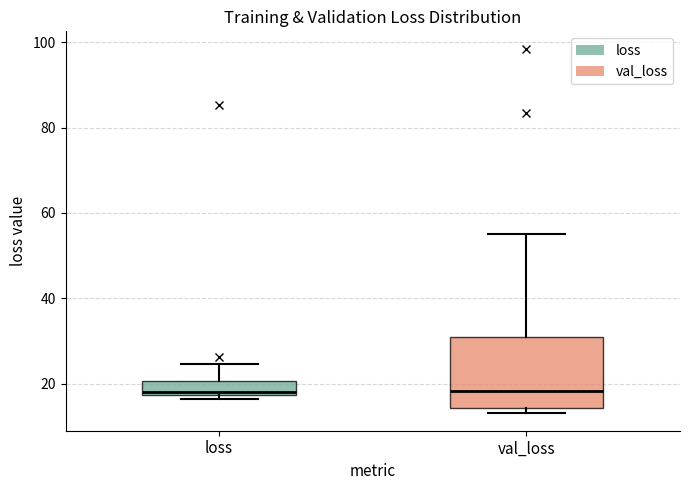

Which box is the tallest, from its lower edge to its upper edge?

val_loss